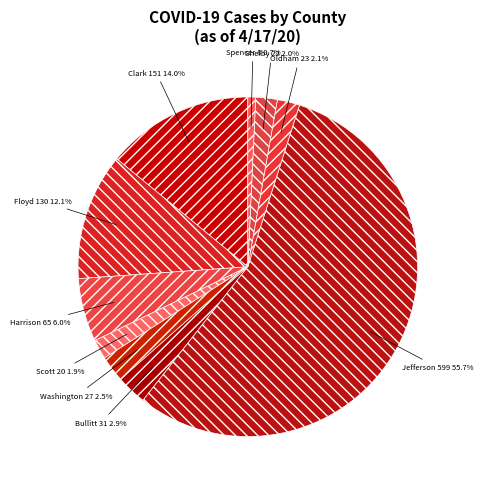

What is the smallest slice in the pie chart?

Spencer